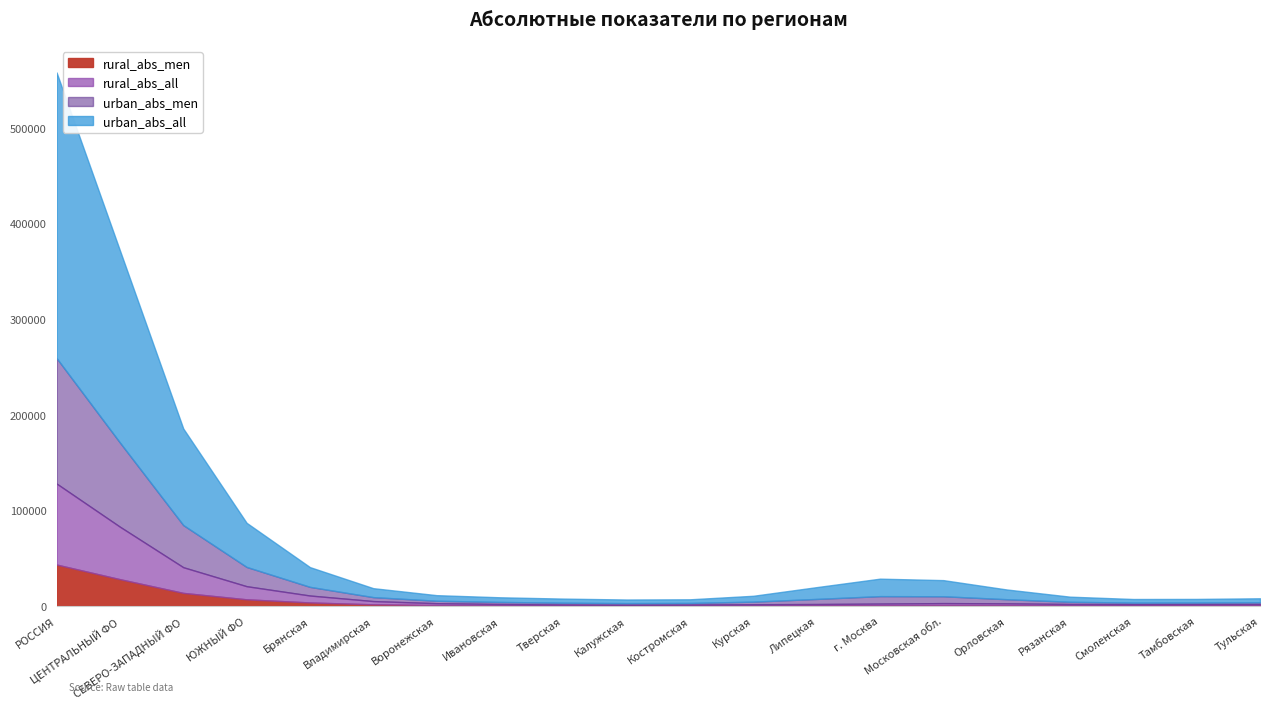

Rank the series at РОССИЯ from lowest to highest value.

rural_abs_men, rural_abs_all, urban_abs_men, urban_abs_all